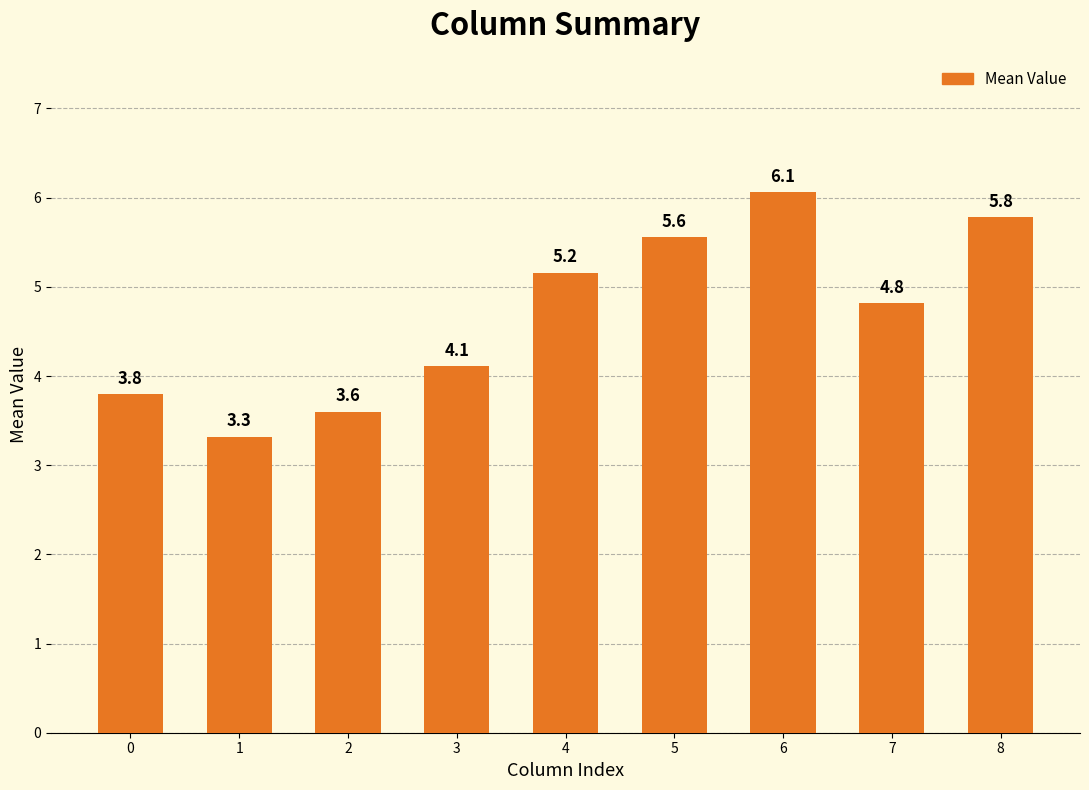

What is the change in value from 4 to 8?

+0.6